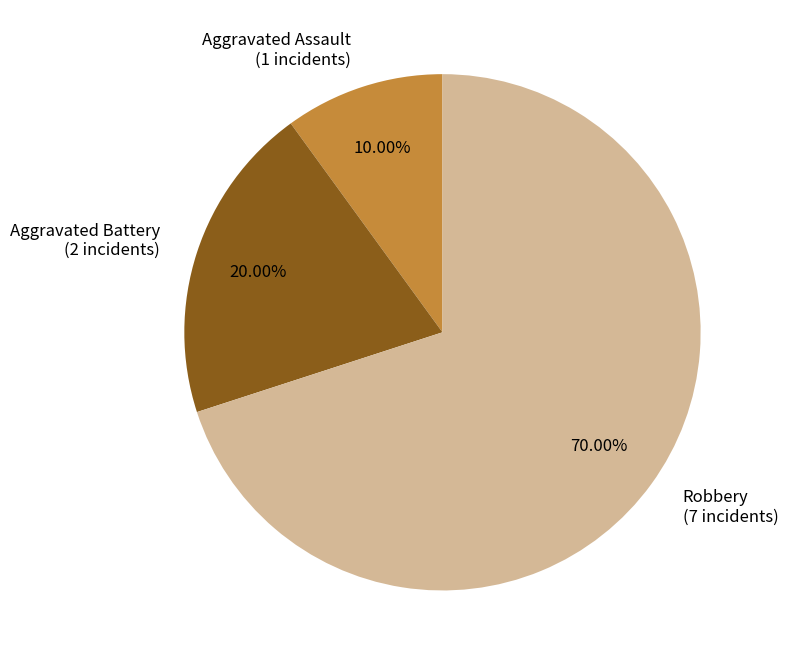

To the nearest percent, what portion does Aggravated Battery represent?

20%